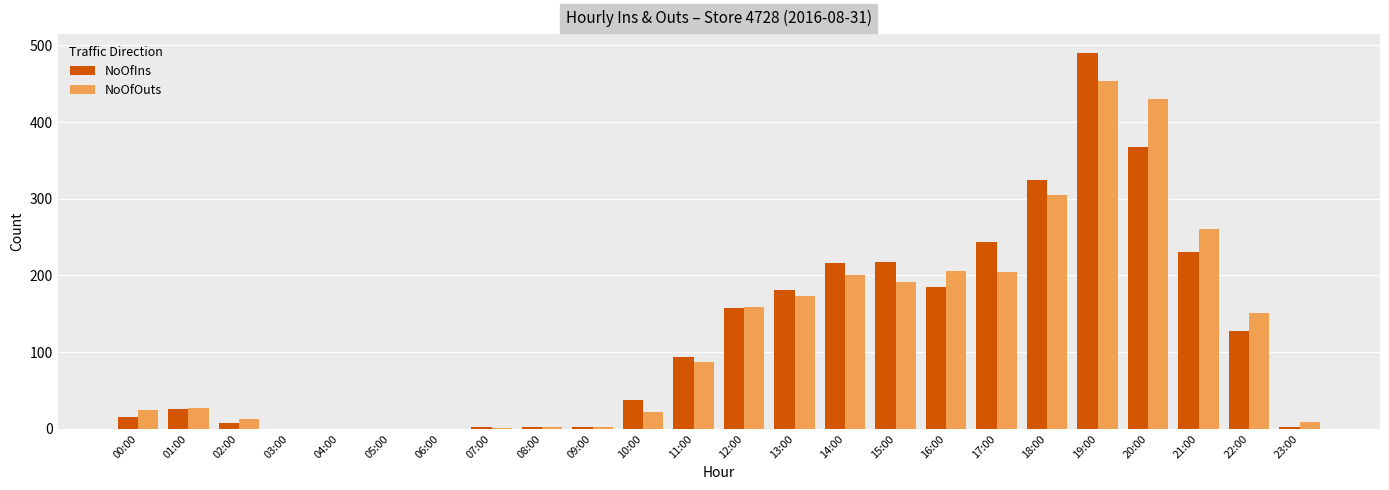

True or false: NoOfIns has a value of 89 at 18:00.

False